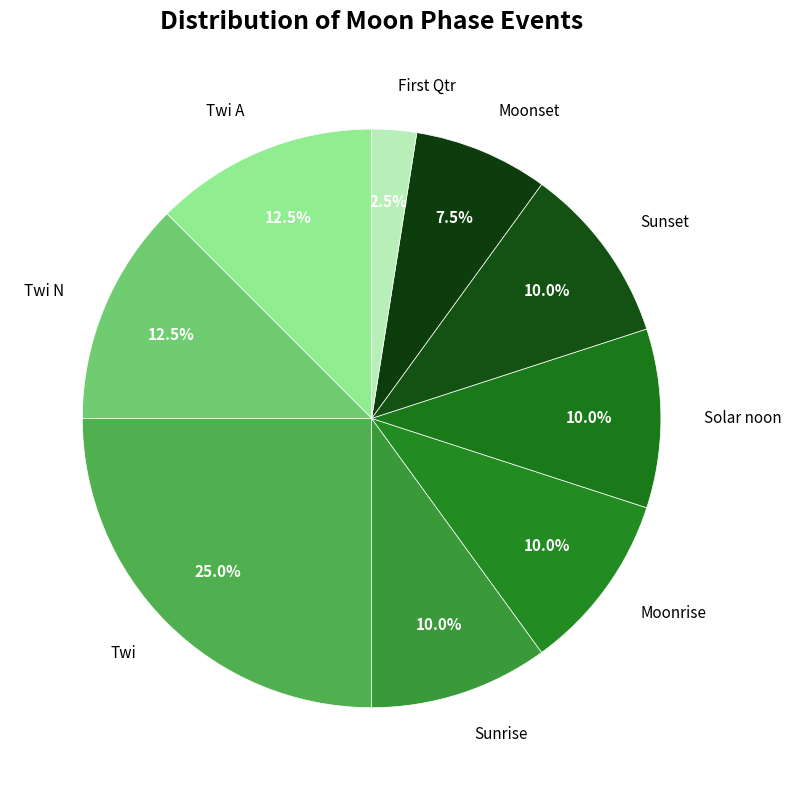

What portion of the pie excludes Twi A?

87.5%